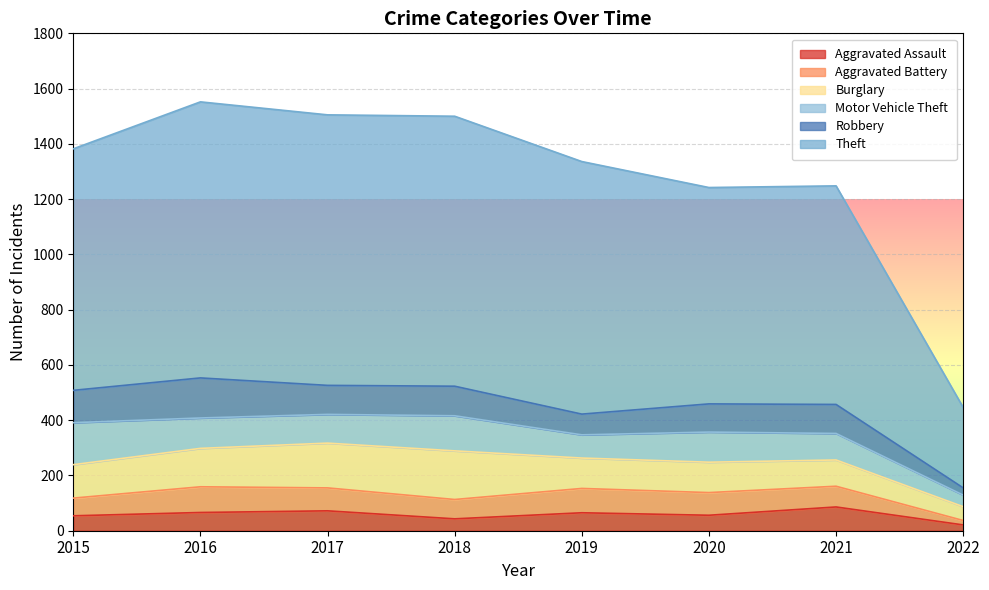

Does the chart display data point markers on the line(s)?

No